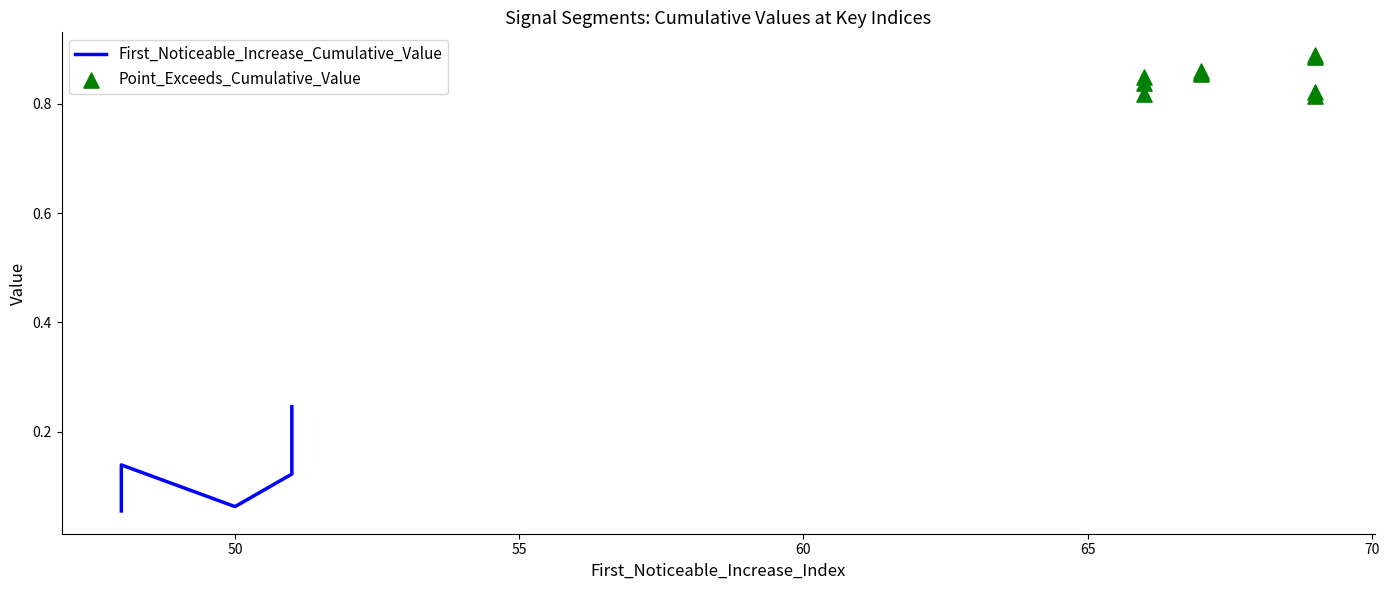

At how many categories does at least one series exceed 0?

10